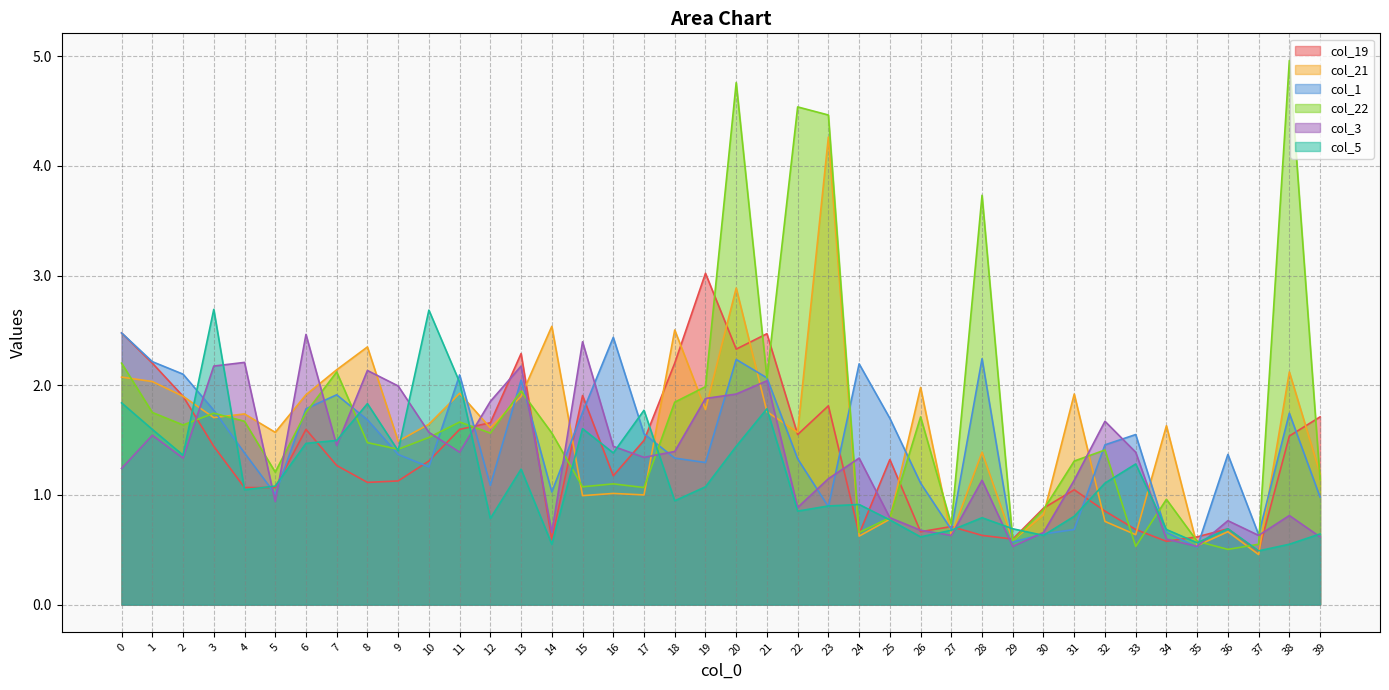

How many values in the col_21 series exceed 1?

28